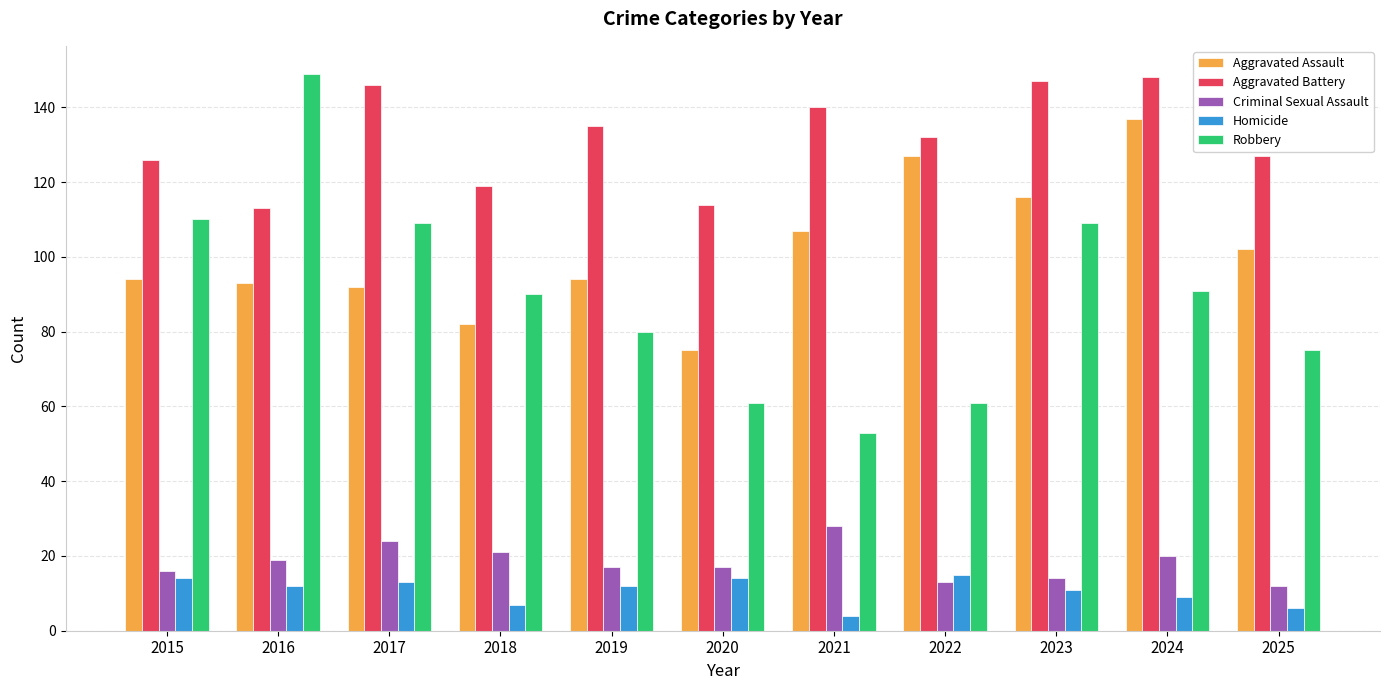

What is the total value across all series at 2019?

338